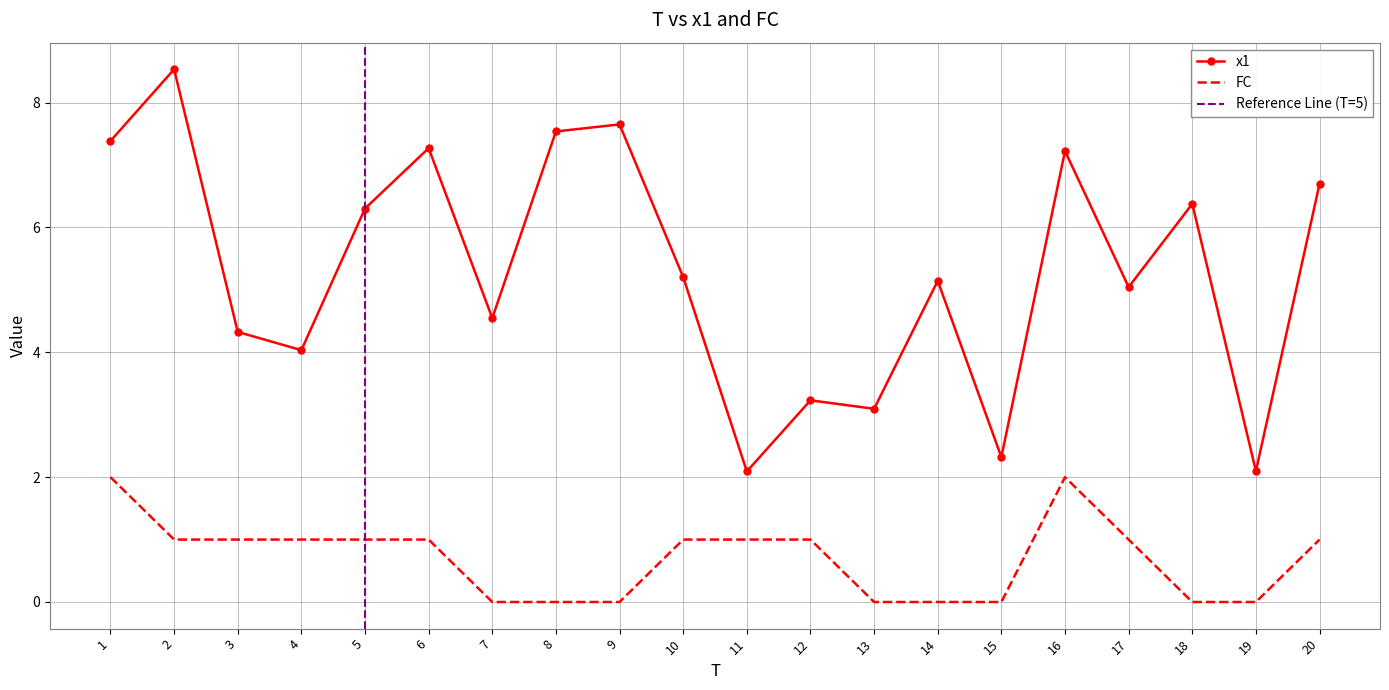

What is the maximum value for FC?

2.0